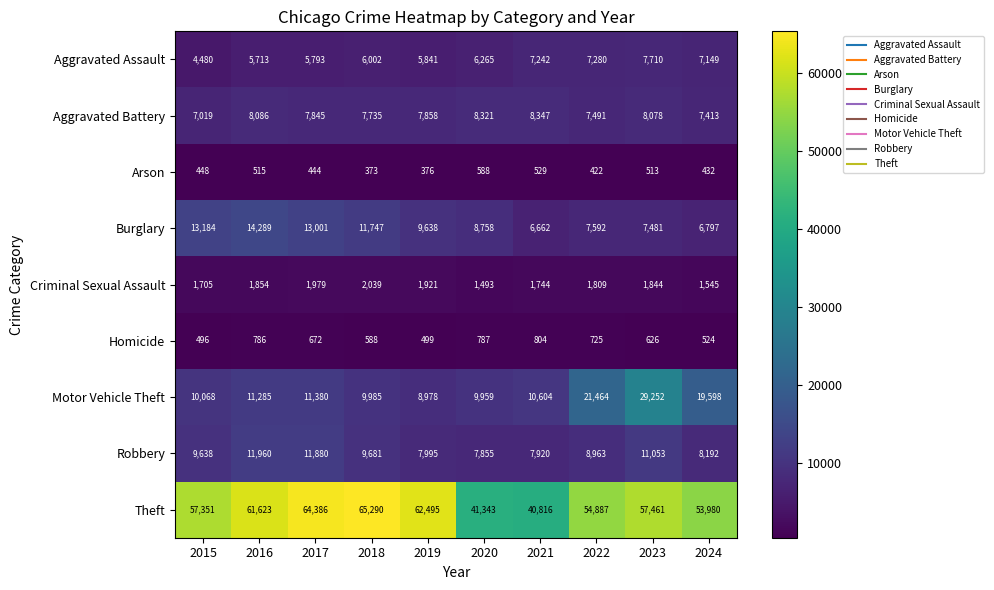

What is the maximum value shown in the chart?

65290